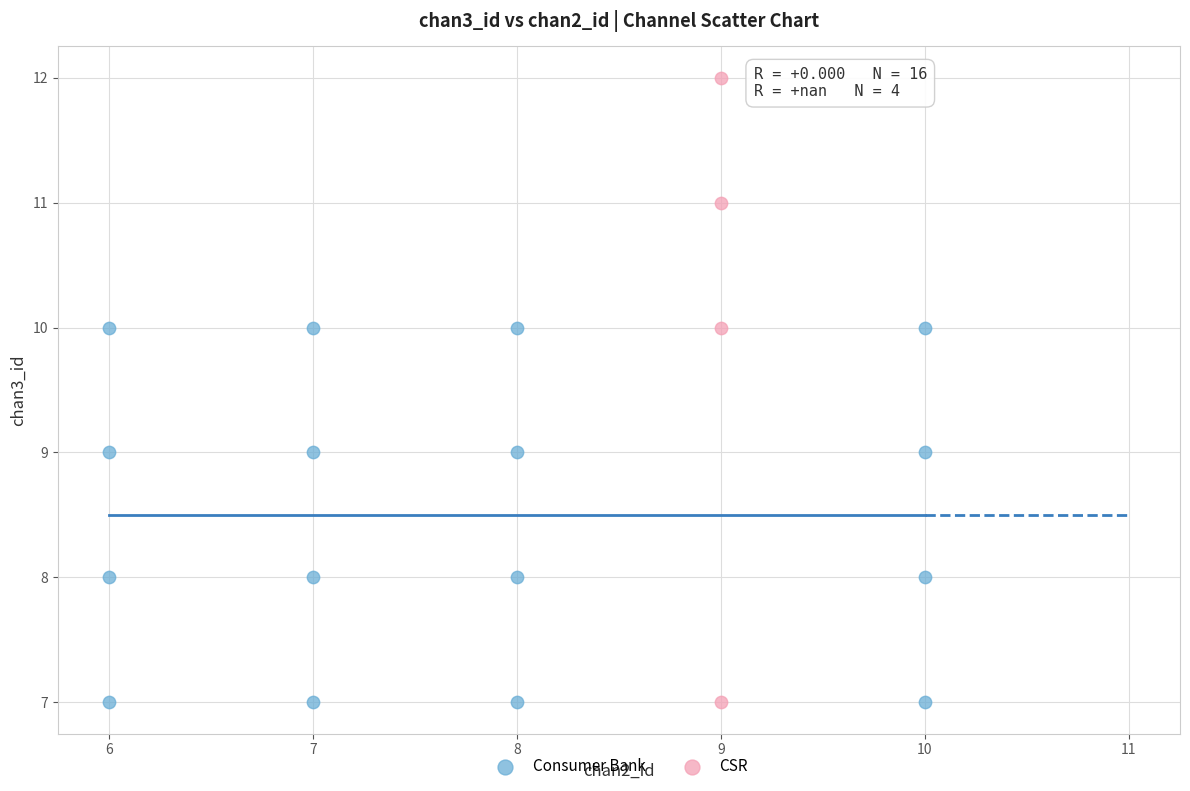

Which series has the largest Y range (max minus min)?

CSR